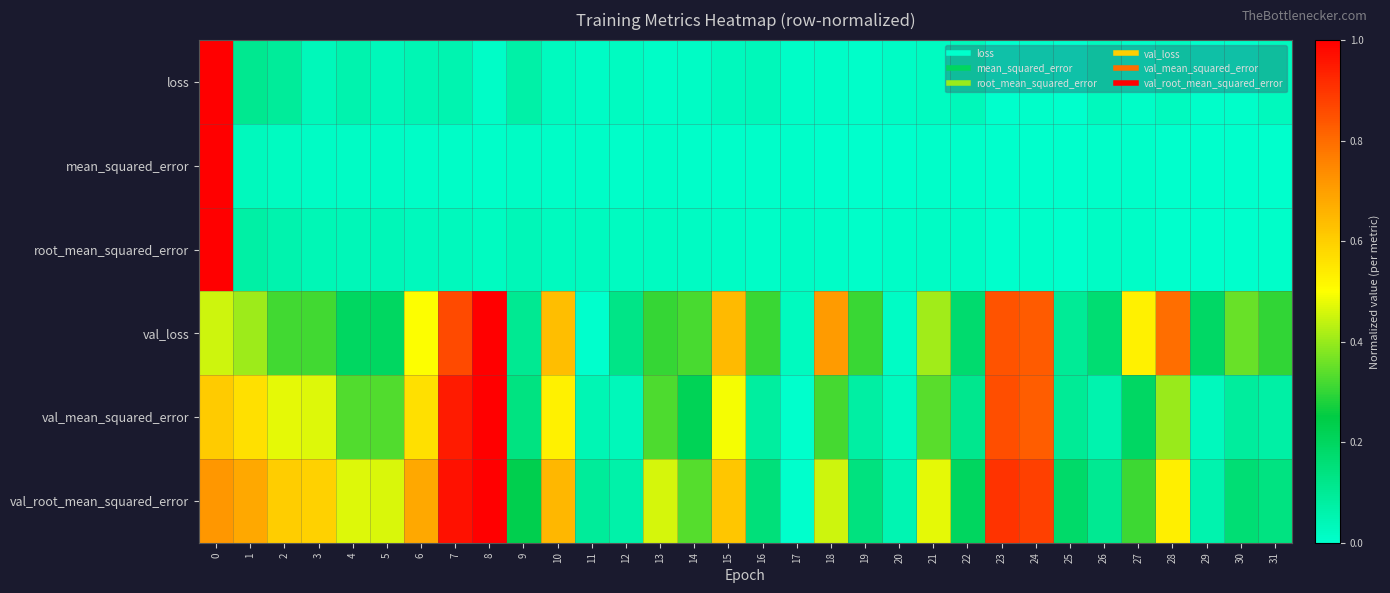

Reading left to right, extract all data points from this chart.

loss: 0=1.0	1=0.1	2=0.1	3=0.0	4=0.1	5=0.0	6=0.0	7=0.1	8=0.0	9=0.1	10=0.0	11=0.0	12=0.0	13=0.0	14=0.0	15=0.0	16=0.0	17=0.0	18=0.0	19=0.0	20=0.0	21=0.0	22=0.0	23=0.0	24=0.0	25=0.0	26=0.0	27=0.0	28=0.0	29=0.0	30=0.0	31=0.0
mean_squared_error: 0=1.0	1=0.0	2=0.0	3=0.0	4=0.0	5=0.0	6=0.0	7=0.0	8=0.0	9=0.0	10=0.0	11=0.0	12=0.0	13=0.0	14=0.0	15=0.0	16=0.0	17=0.0	18=0.0	19=0.0	20=0.0	21=0.0	22=0.0	23=0.0	24=0.0	25=0.0	26=0.0	27=0.0	28=0.0	29=0.0	30=0.0	31=0.0
root_mean_squared_error: 0=1.0	1=0.1	2=0.1	3=0.0	4=0.0	5=0.0	6=0.0	7=0.0	8=0.0	9=0.0	10=0.0	11=0.0	12=0.0	13=0.0	14=0.0	15=0.0	16=0.0	17=0.0	18=0.0	19=0.0	20=0.0	21=0.0	22=0.0	23=0.0	24=0.0	25=0.0	26=0.0	27=0.0	28=0.0	29=0.0	30=0.0	31=0.0
val_loss: 0=0.4	1=0.4	2=0.3	3=0.3	4=0.2	5=0.2	6=0.5	7=0.9	8=1.0	9=0.1	10=0.6	11=0.0	12=0.1	13=0.3	14=0.3	15=0.6	16=0.3	17=0.0	18=0.7	19=0.3	20=0.0	21=0.4	22=0.2	23=0.8	24=0.8	25=0.1	26=0.2	27=0.5	28=0.8	29=0.2	30=0.4	31=0.3
val_mean_squared_error: 0=0.6	1=0.6	2=0.5	3=0.5	4=0.3	5=0.3	6=0.6	7=0.9	8=1.0	9=0.1	10=0.5	11=0.0	12=0.0	13=0.3	14=0.2	15=0.5	16=0.1	17=0.0	18=0.3	19=0.1	20=0.0	21=0.3	22=0.1	23=0.9	24=0.8	25=0.1	26=0.1	27=0.2	28=0.4	29=0.0	30=0.1	31=0.1
val_root_mean_squared_error: 0=0.7	1=0.7	2=0.6	3=0.6	4=0.5	5=0.5	6=0.7	7=1.0	8=1.0	9=0.2	10=0.7	11=0.1	12=0.1	13=0.5	14=0.3	15=0.6	16=0.2	17=0.0	18=0.5	19=0.1	20=0.0	21=0.5	22=0.2	23=0.9	24=0.9	25=0.2	26=0.1	27=0.3	28=0.5	29=0.1	30=0.2	31=0.1